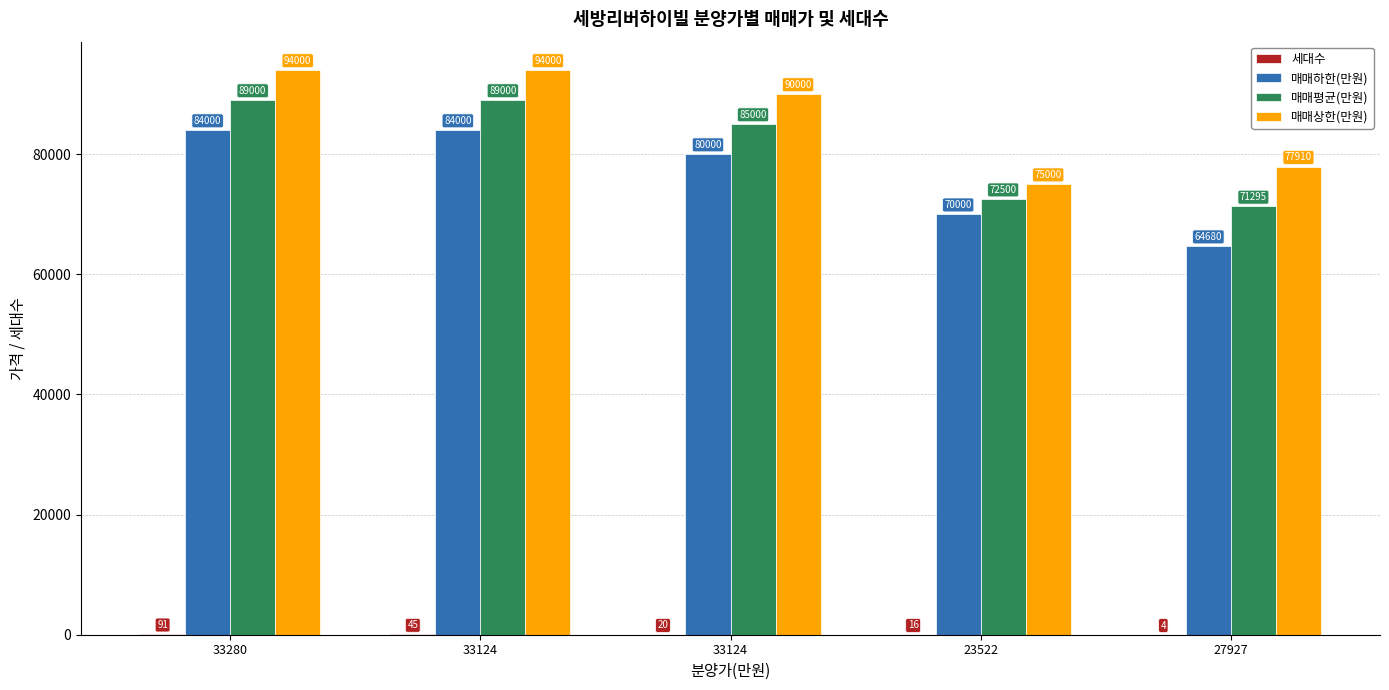

Are the bars horizontal?

No